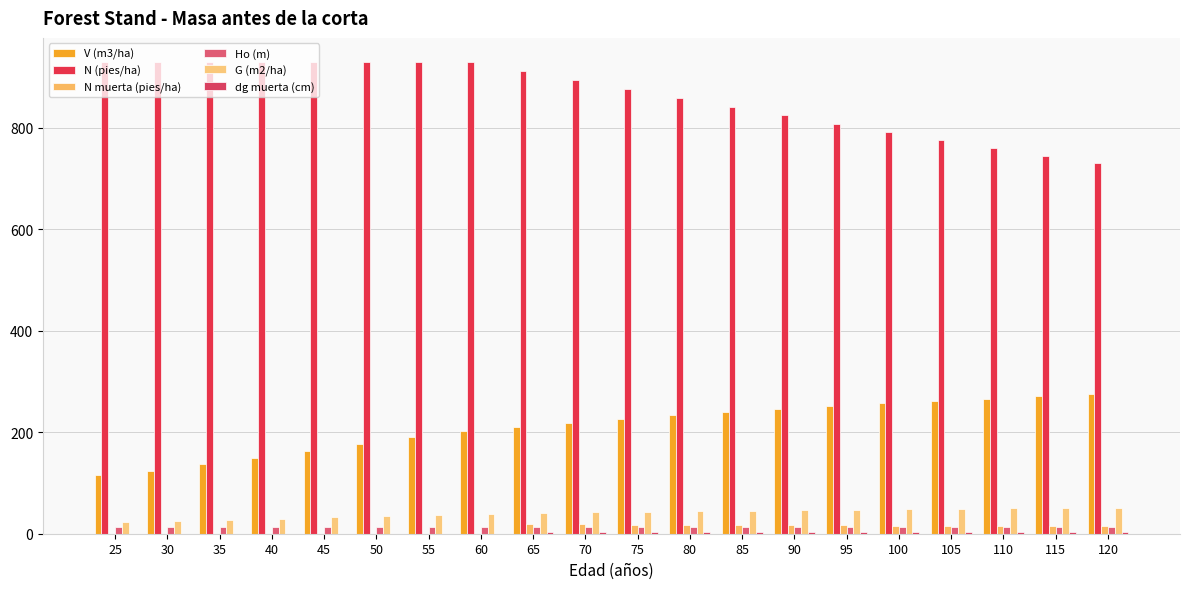

What is the average value of the Ho (m) series?

13.4